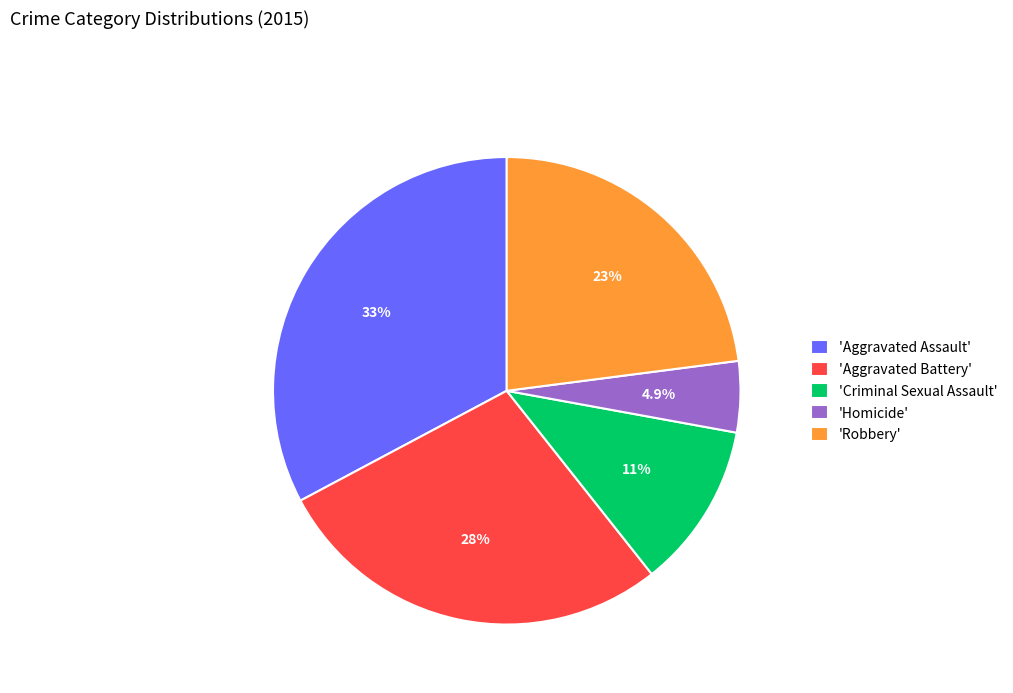

Which has a higher value, 'Aggravated Assault' or 'Criminal Sexual Assault'?

'Aggravated Assault'